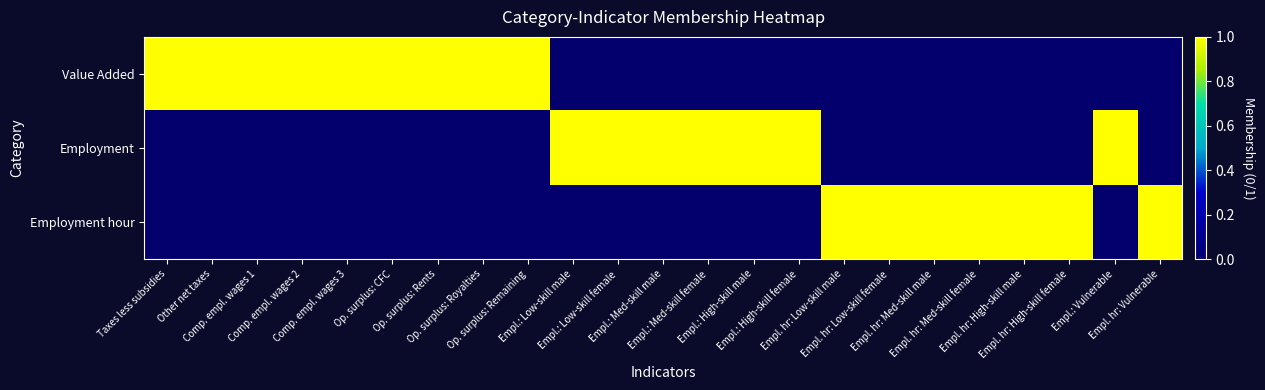

At which category is the sum across all series the highest?

Taxes less subsidies